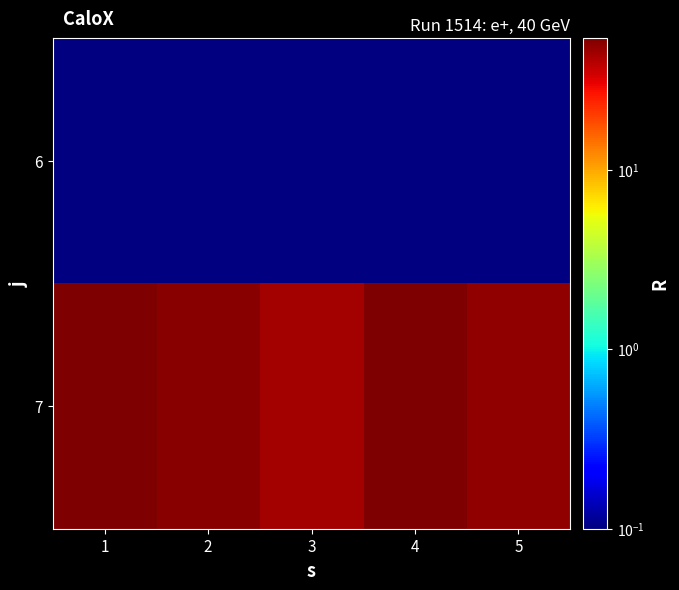

List the series in order of their peak value, lowest first.

6, 7